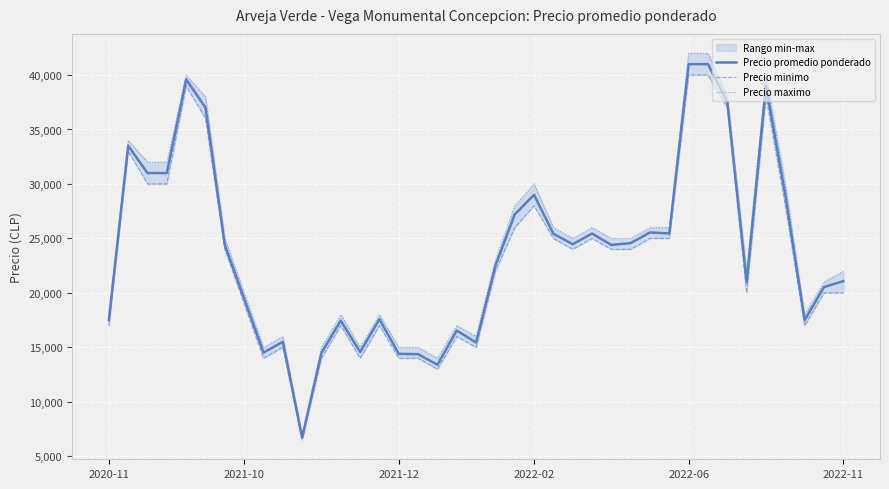

The Precio minimo series shows 4933 at 37. True or false?

False